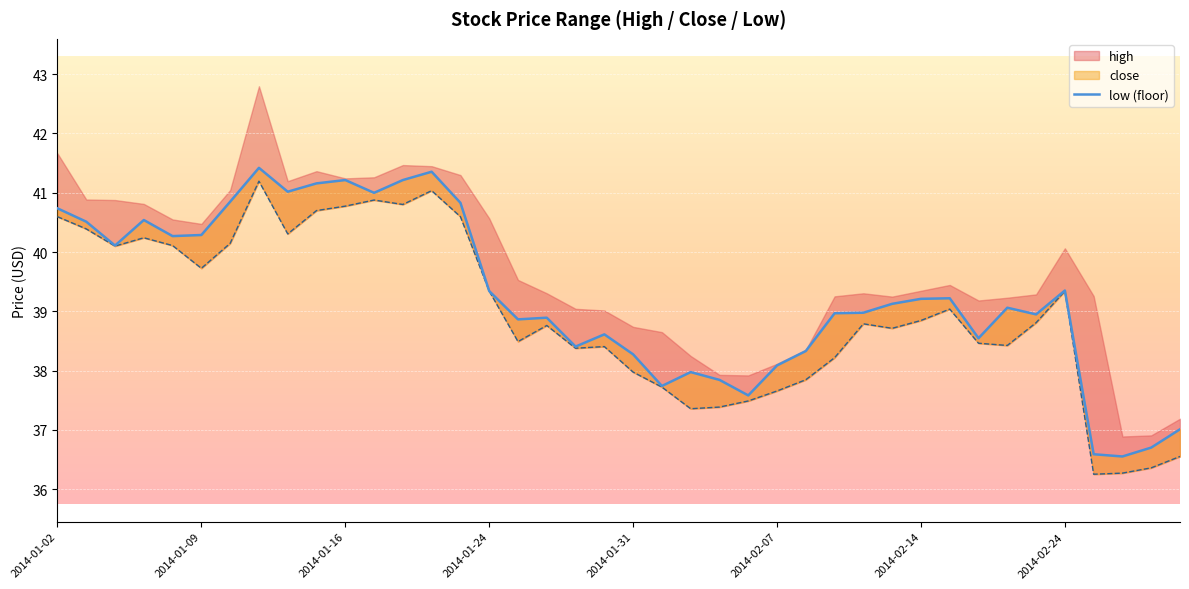

Where does the data first go above 39?

2014-01-02